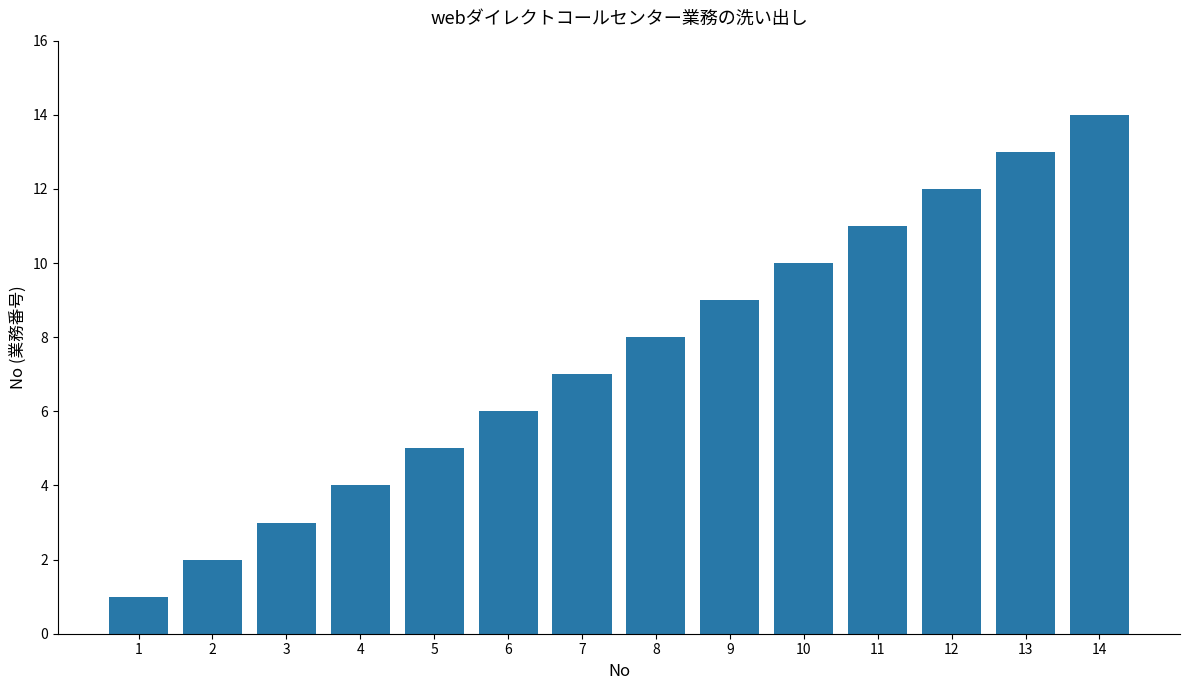

Rank the categories by value from lowest to highest.

1, 2, 3, 4, 5, 6, 7, 8, 9, 10, 11, 12, 13, 14